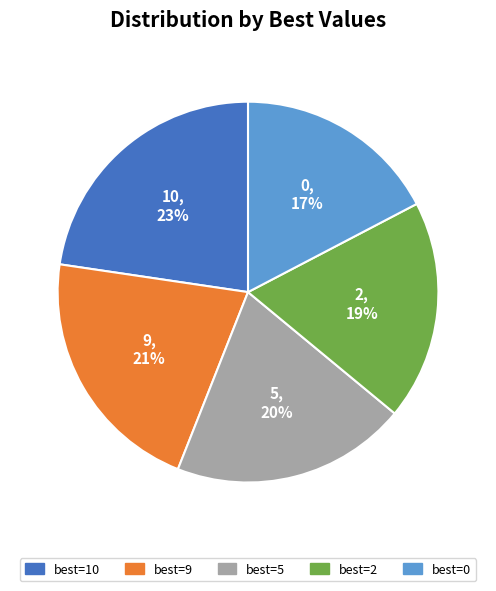

To the nearest percent, what portion does best=0 represent?

17%